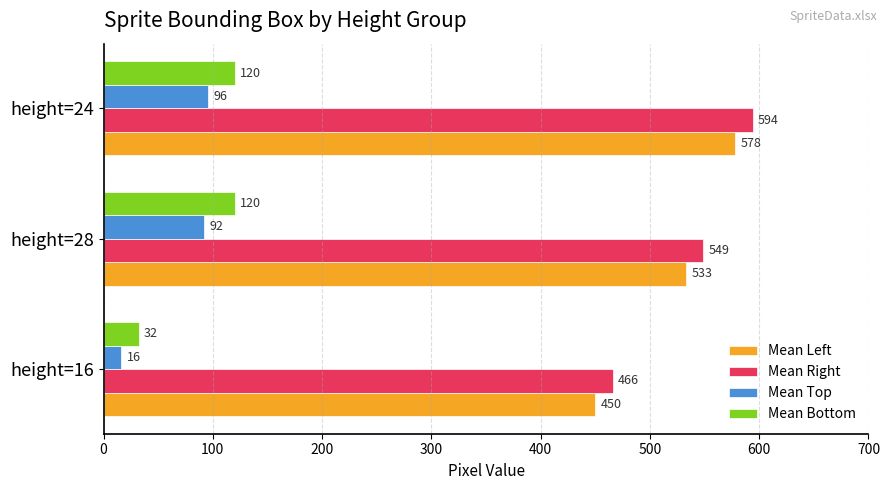

What is the difference between the highest and lowest values at height=28?

457